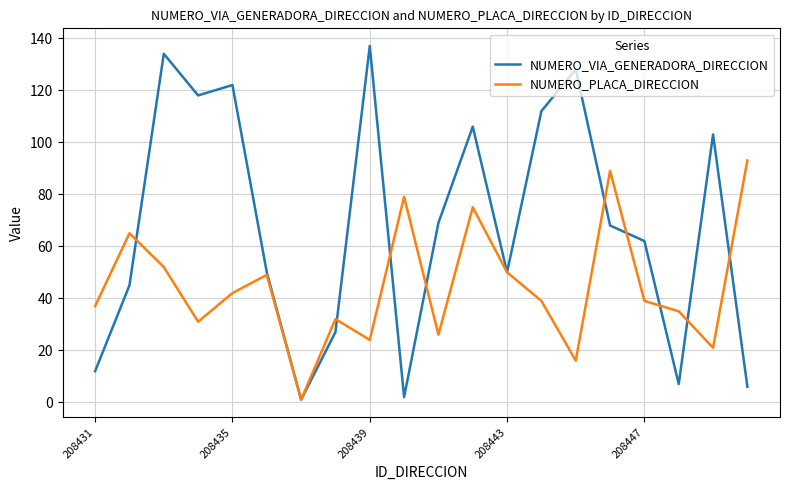

What is the average value of the NUMERO_PLACA_DIRECCION series?

45